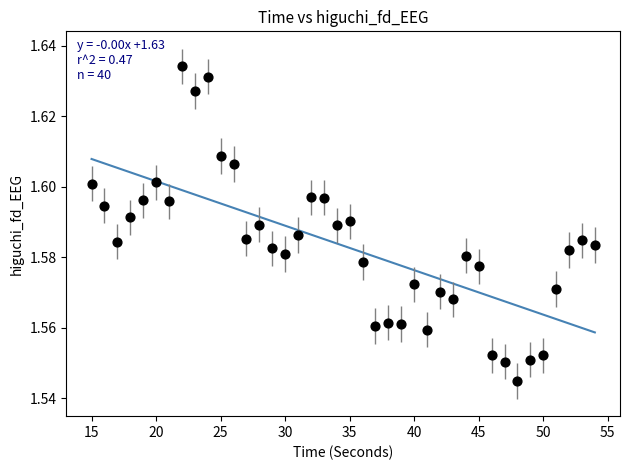

What is the range of X values (max minus min)?

39.0